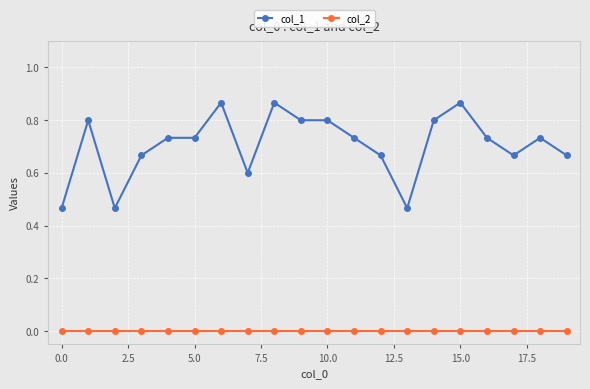

Which series has the largest total across all categories?

col_1